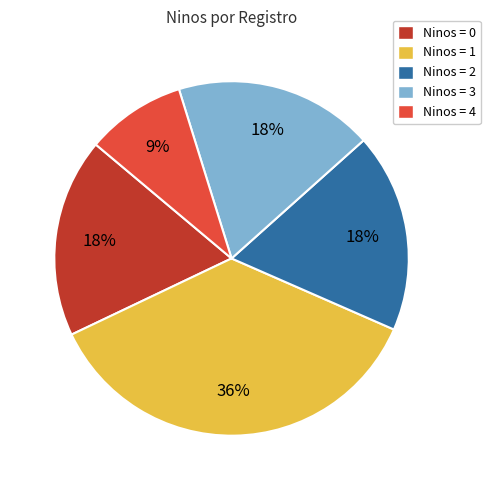

To the nearest percent, what is the average slice percentage?

20%